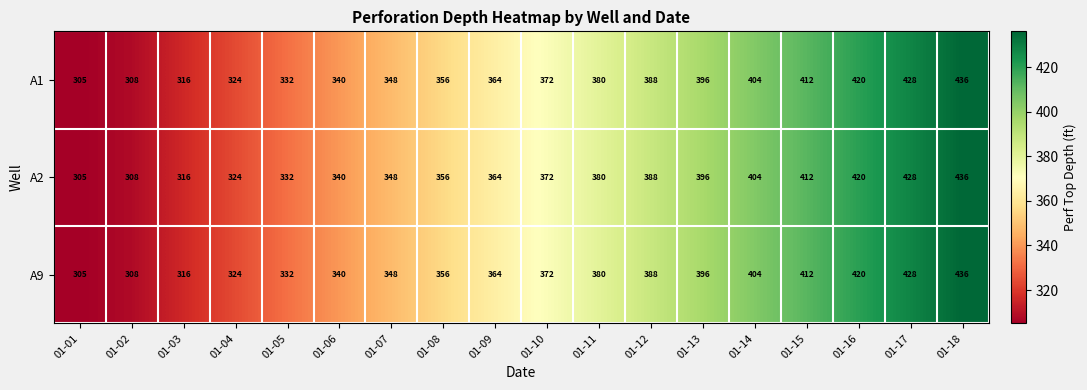

At which label is A1 closest to 370?

01-10